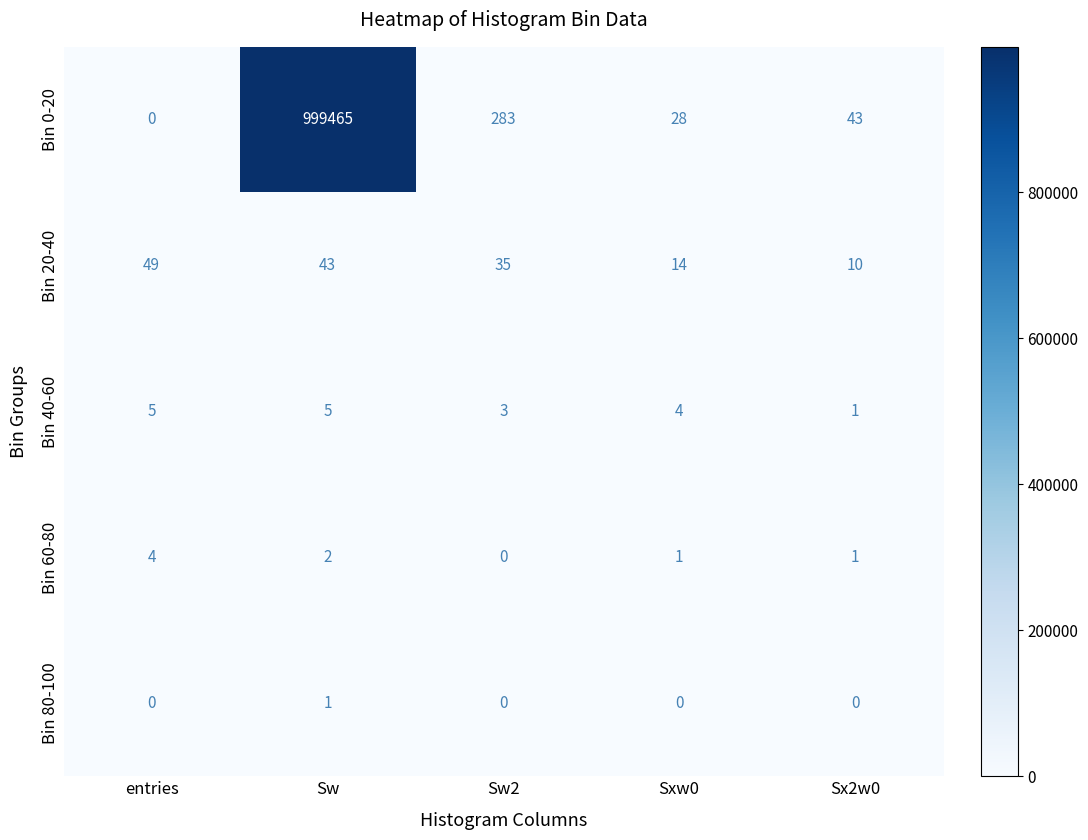

Which label corresponds to the largest value in the chart?

Sw